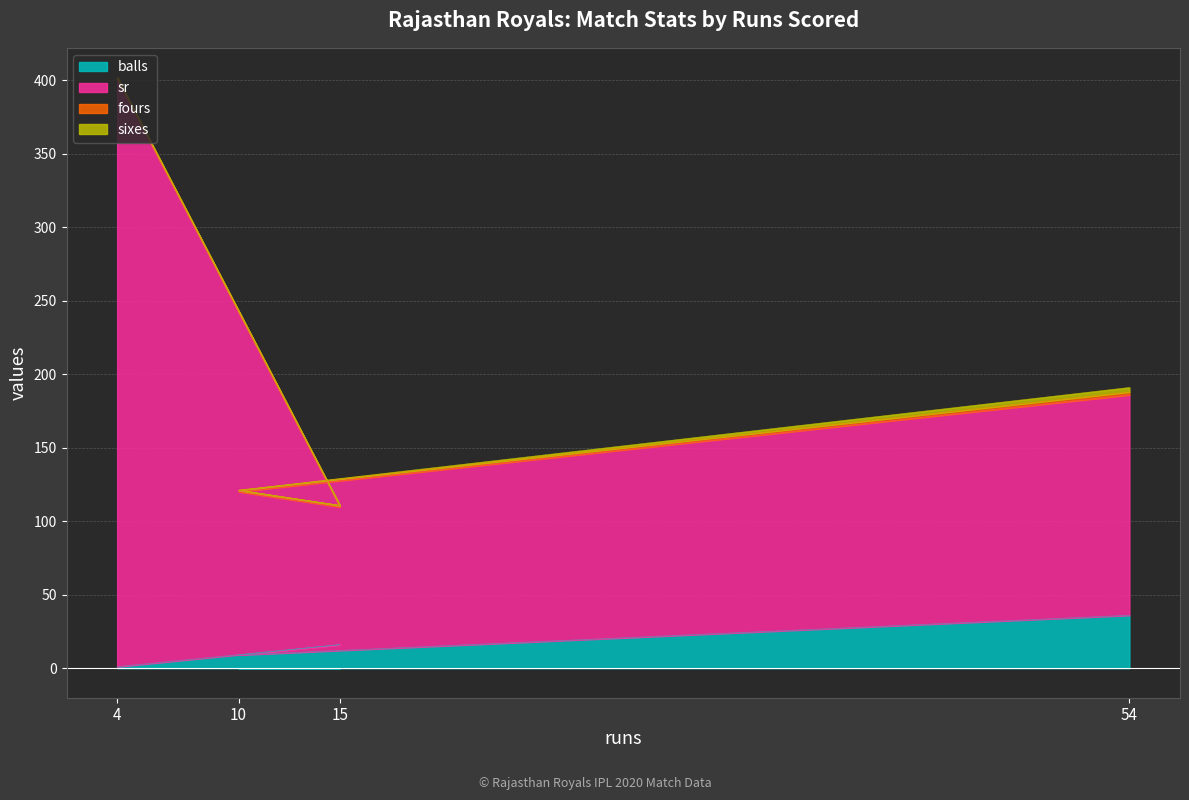

At which category is the sum across all series the highest?

4